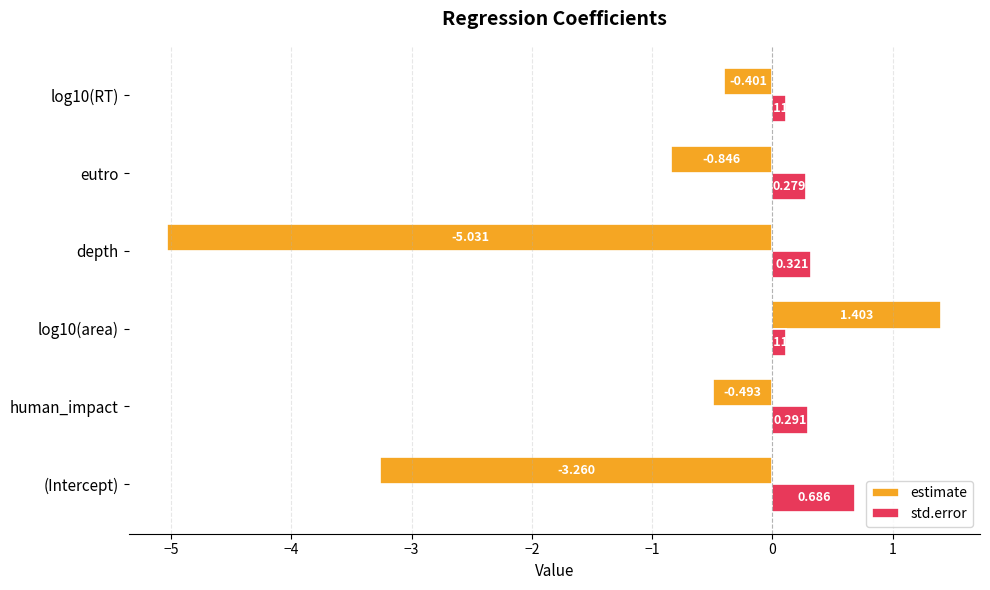

Which series has the largest total across all categories?

std.error